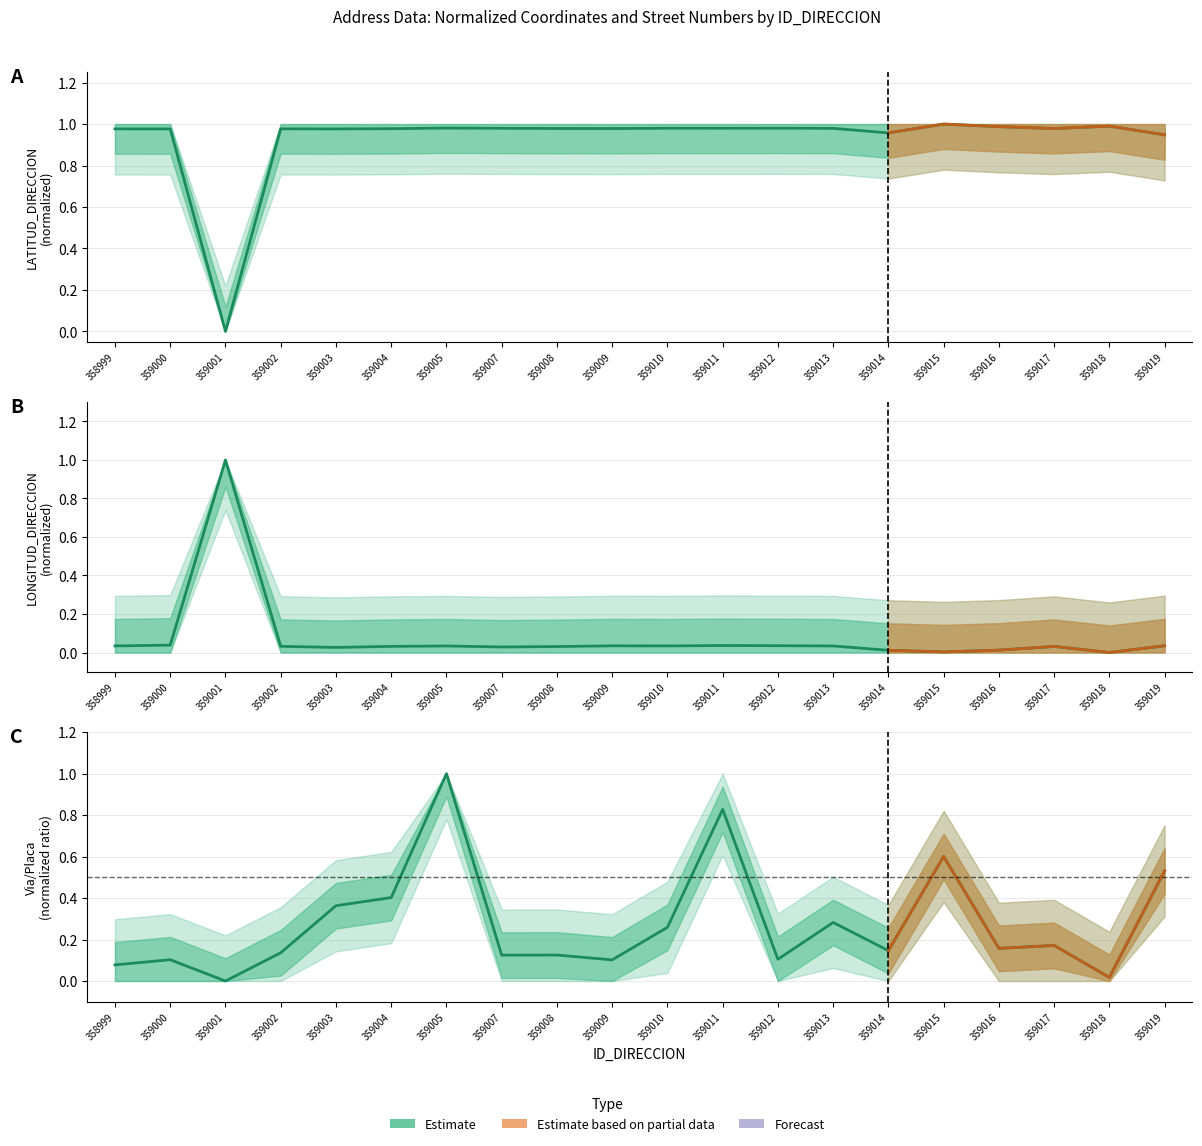

Where is LONGITUD_DIRECCION nearest to the value 0?

359018